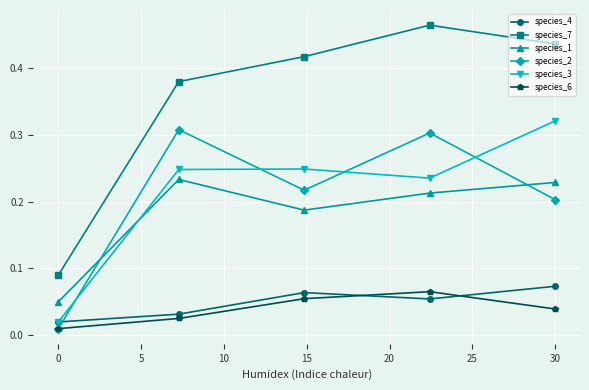

True or false: species_1 and species_4 cross at least once.

False